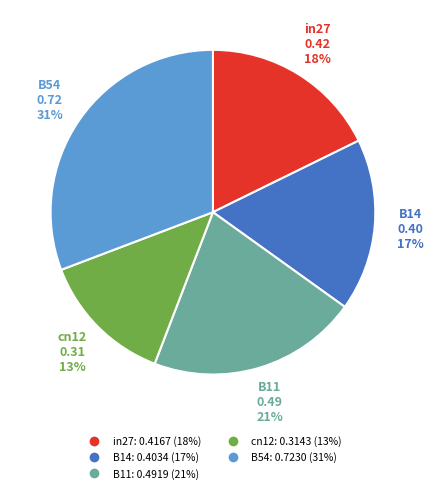

Is B14 the majority of the pie?

No